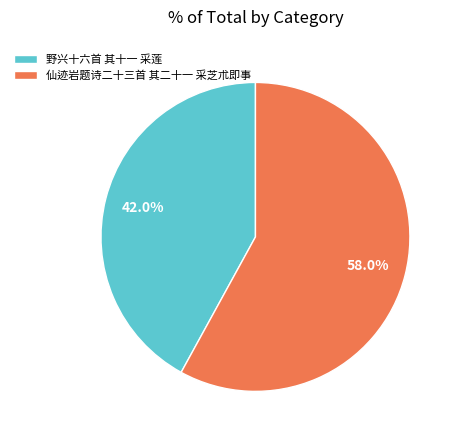

What is the ratio of the value at 野兴十六首 其十一 采莲 to the value at 仙迹岩题诗二十三首 其二十一 采芝朮即事?

0.7